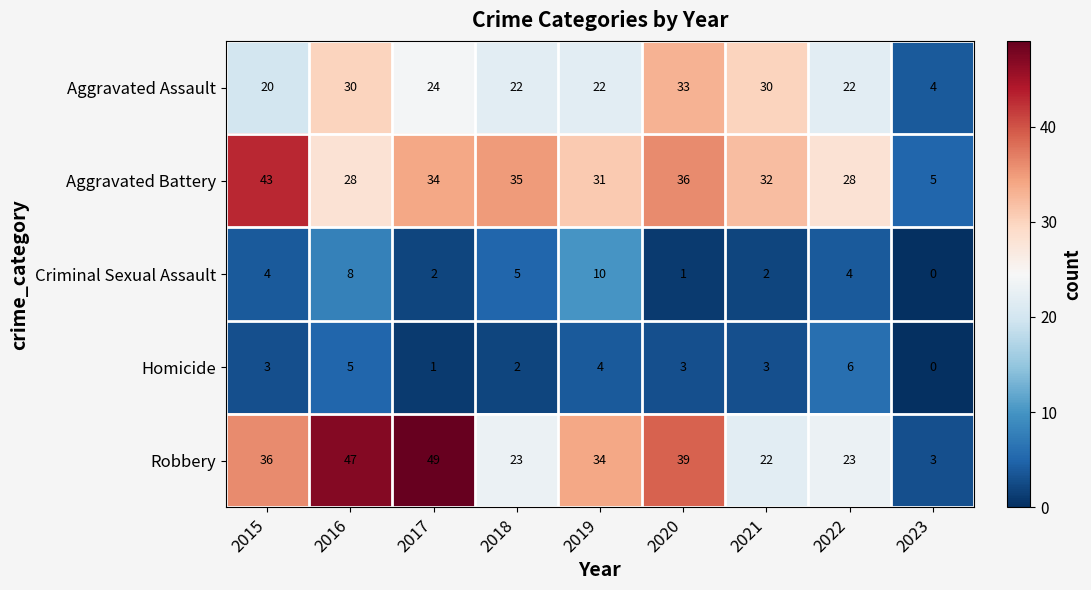

Which category has the lowest value in the Aggravated Battery series?

2023